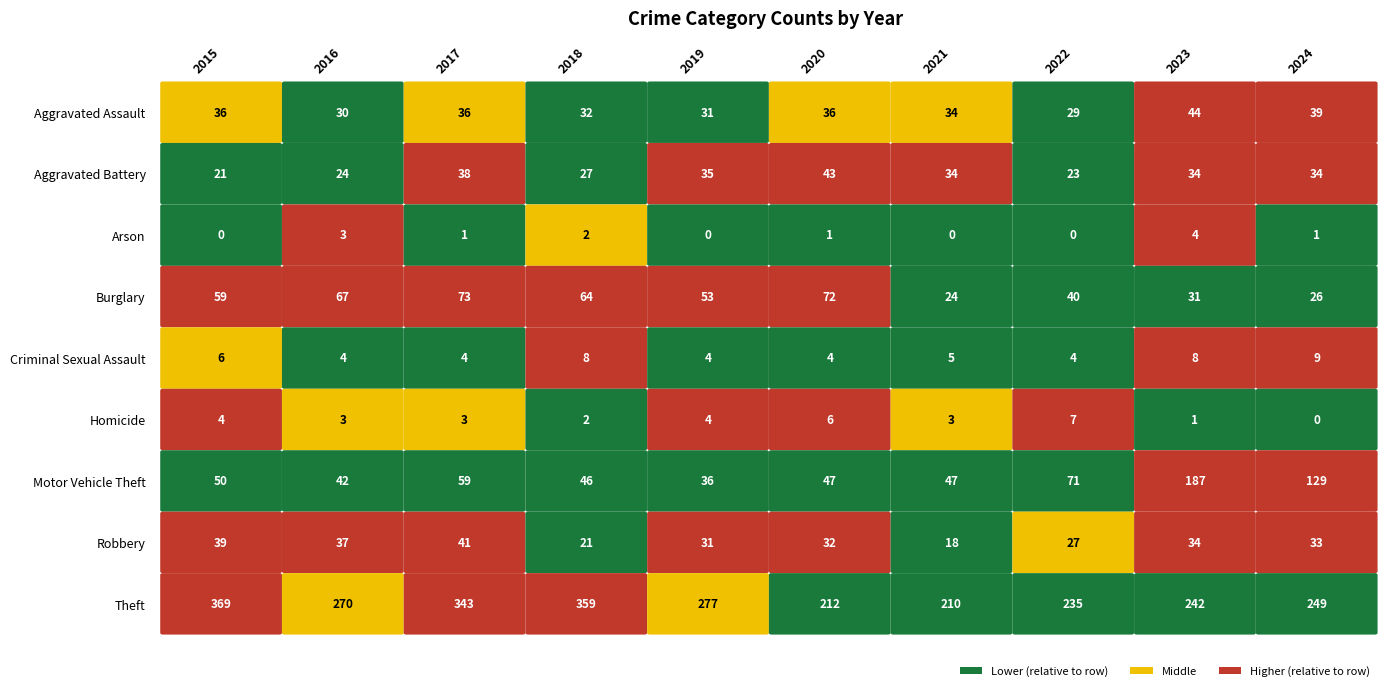

Which series has the largest total across all categories?

Theft